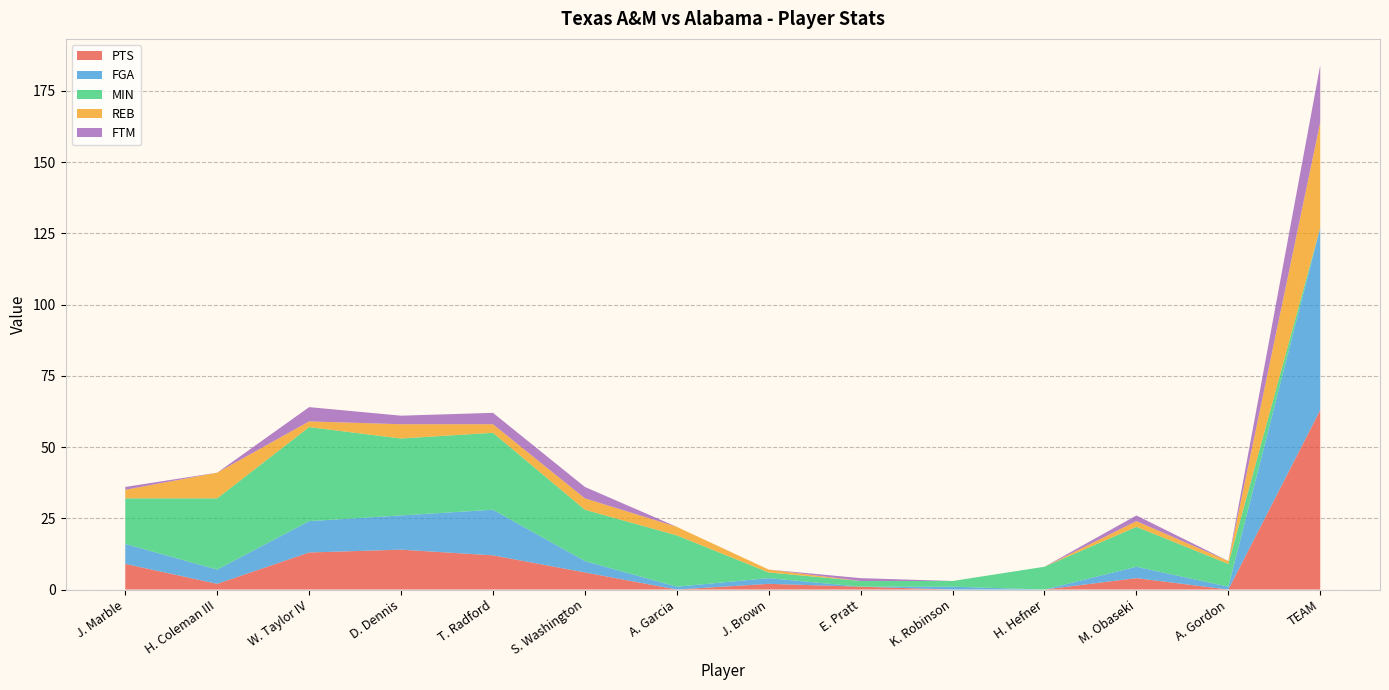

Reading left to right, extract all data points from this chart.

PTS: 9	2	13	14	12	6	0	2	1	0	0	4	0	63
FGA: 7	5	11	12	16	4	1	2	0	1	0	4	1	64
MIN: 16	25	33	27	27	18	18	2	2	2	8	14	8	0
REB: 3	9	2	5	3	4	3	1	0	0	0	2	1	37
FTM: 1	0	5	3	4	4	0	0	1	0	0	2	0	20